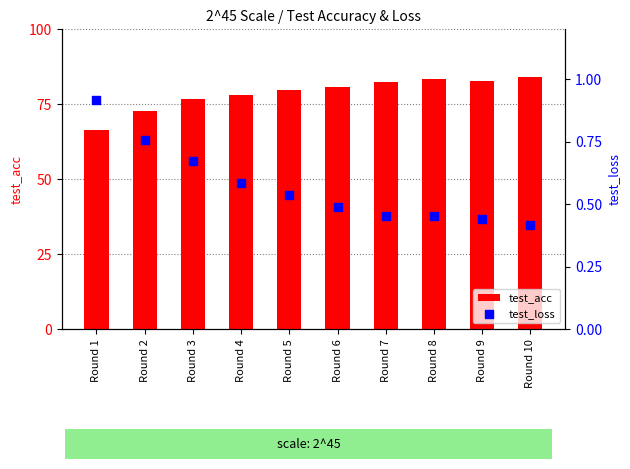

What is the total value across all series at Round 6?

81.1